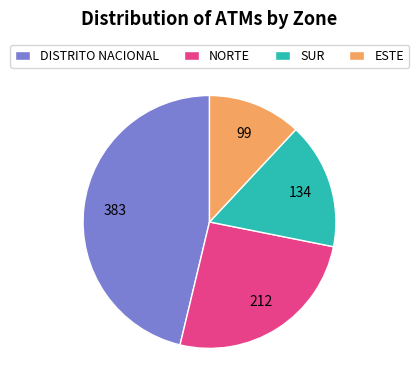

Is it true that NORTE is 26% of the pie?

True